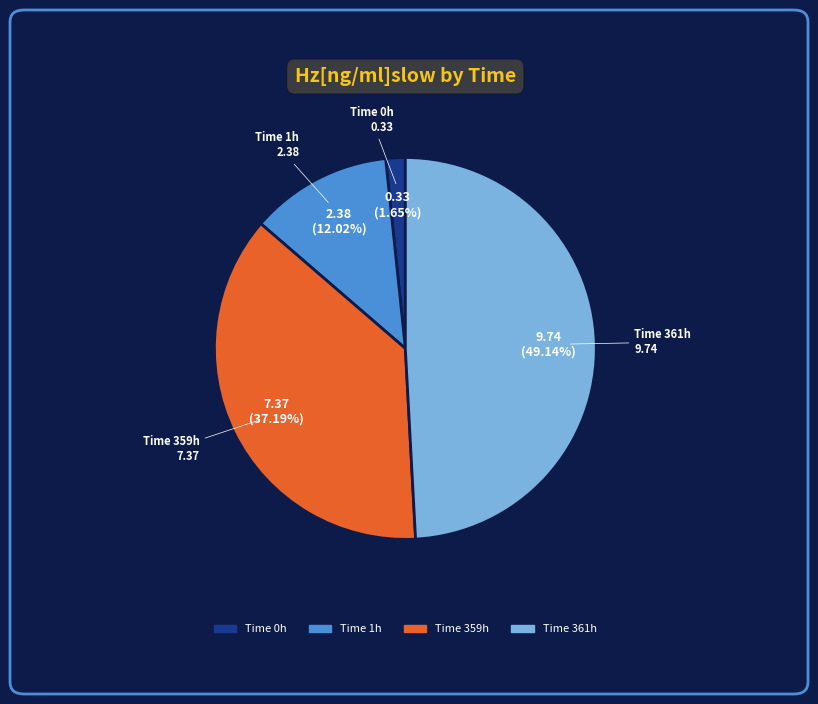

Does any single category account for the majority?

No